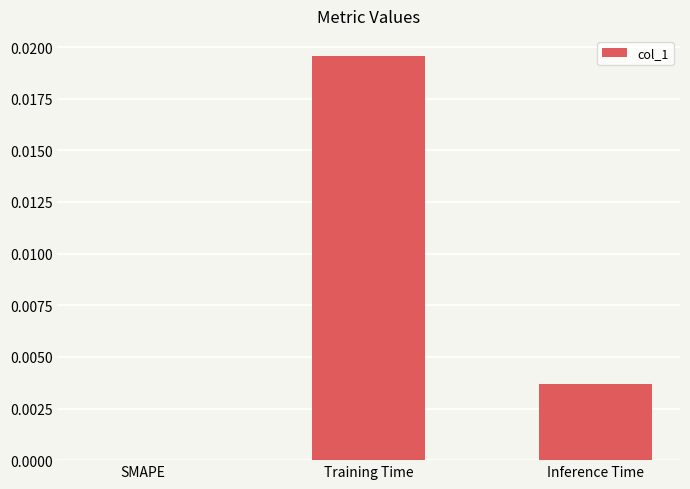

Between Inference Time and Training Time, which is larger?

Training Time